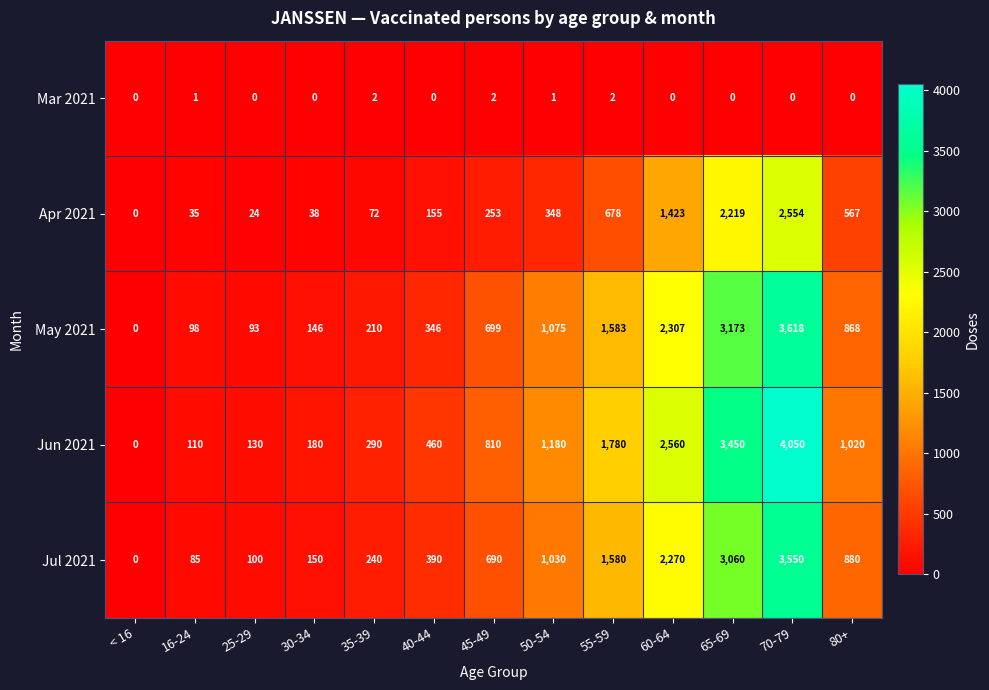

What is the average value of the Jun 2021 series?

1232